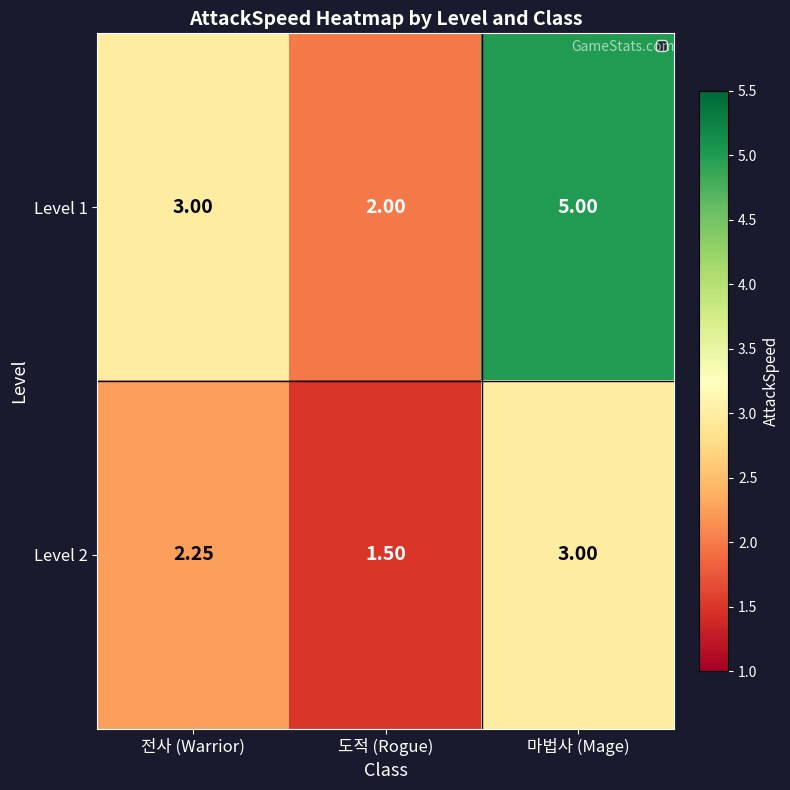

Between 전사 (Warrior) and 도적 (Rogue), which series saw the biggest shift?

Level 1